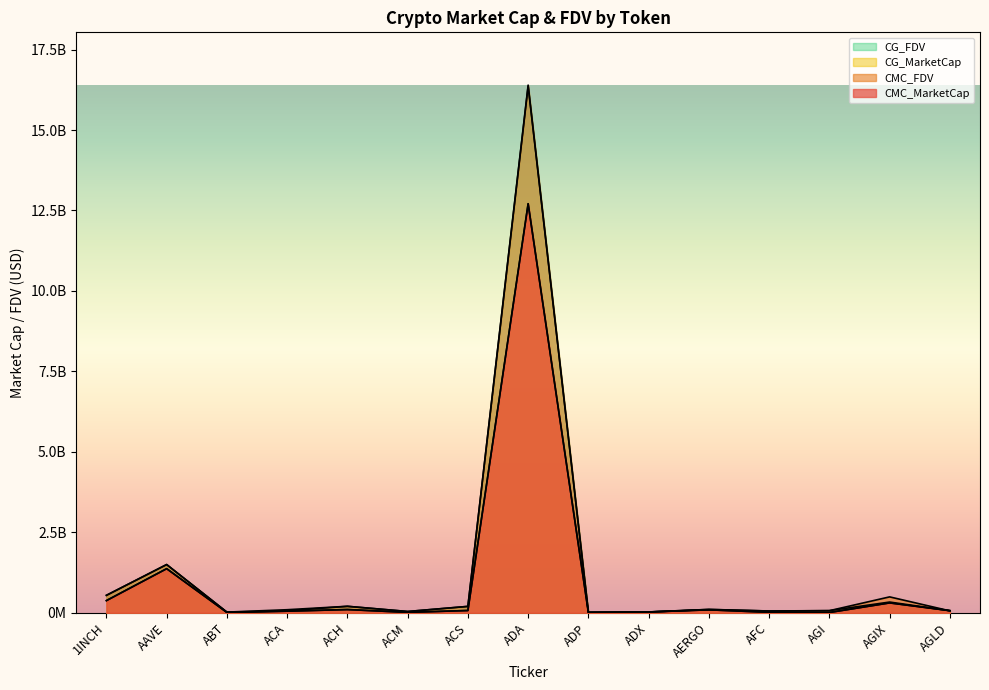

What is the difference between the second highest and minimum values in the CMC_FDV series?

1481339526